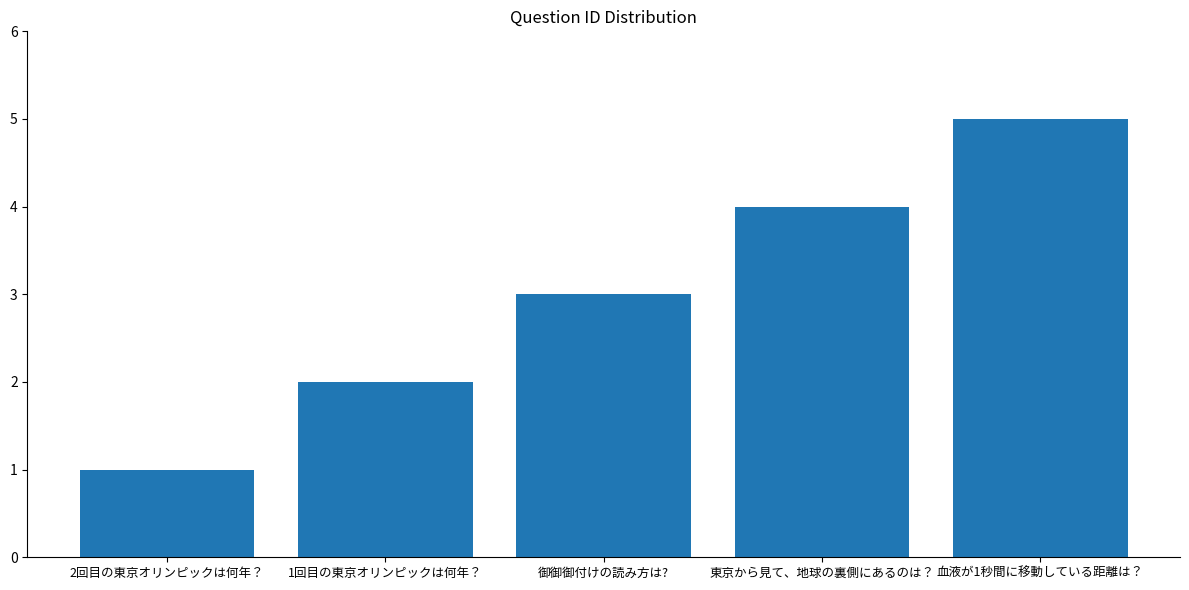

What is the difference between the values at 東京から見て、地球の裏側にあるのは？ and 2回目の東京オリンピックは何年？?

3